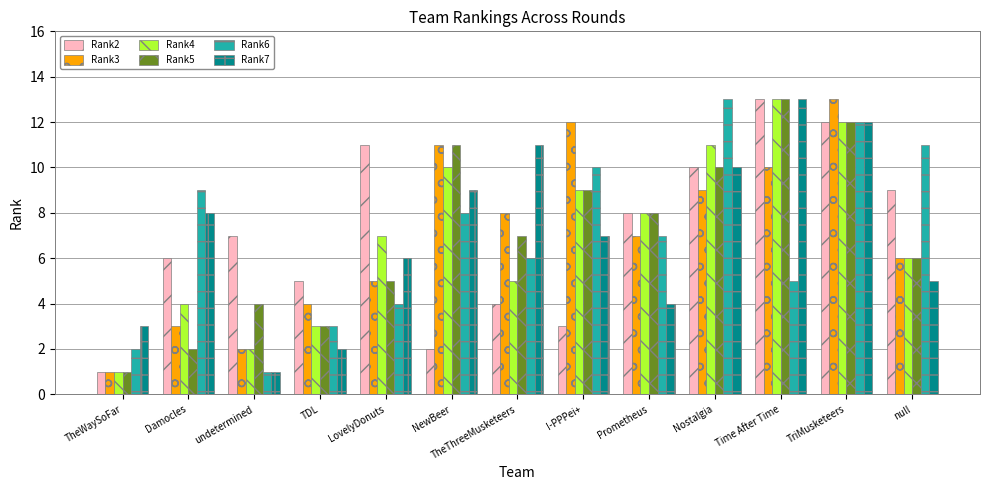

What position from the right is NewBeer?

8